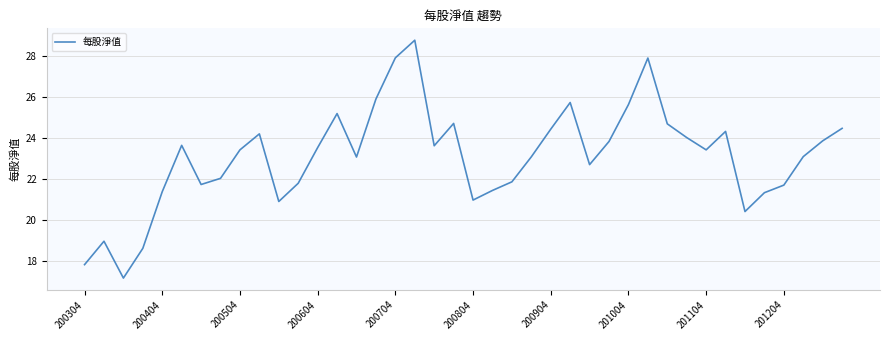

What is the minimum value shown in the chart?

17.2